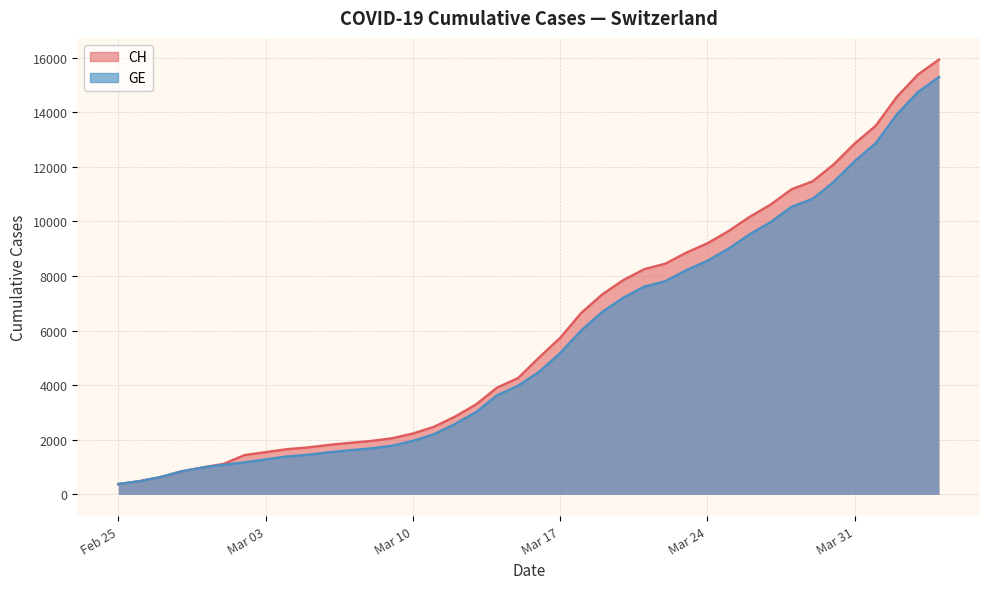

Which series has the widest spread of values?

CH